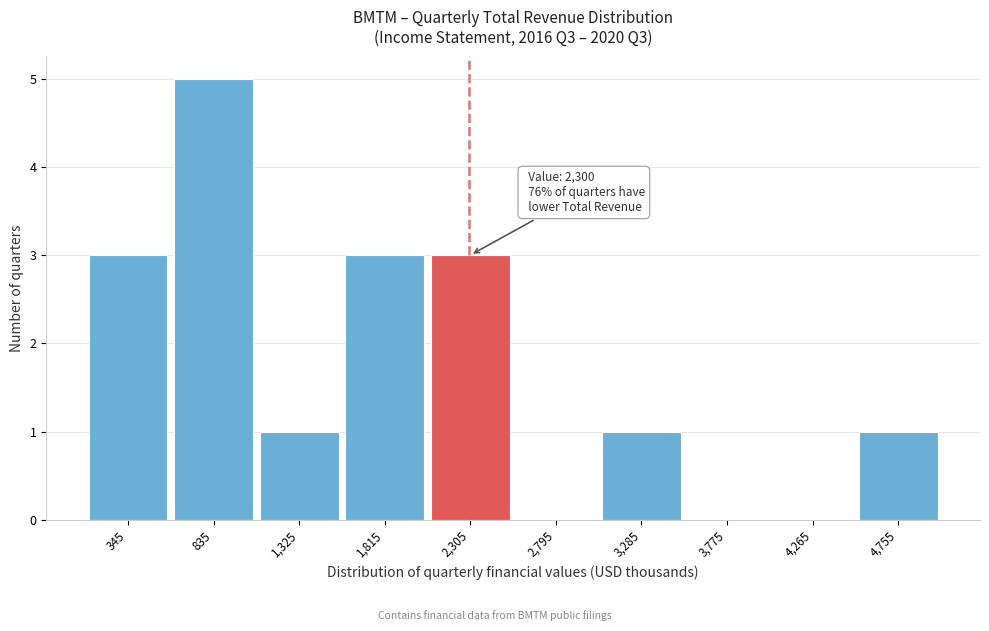

Which range on the x-axis has the tallest bar?

590 to 1080